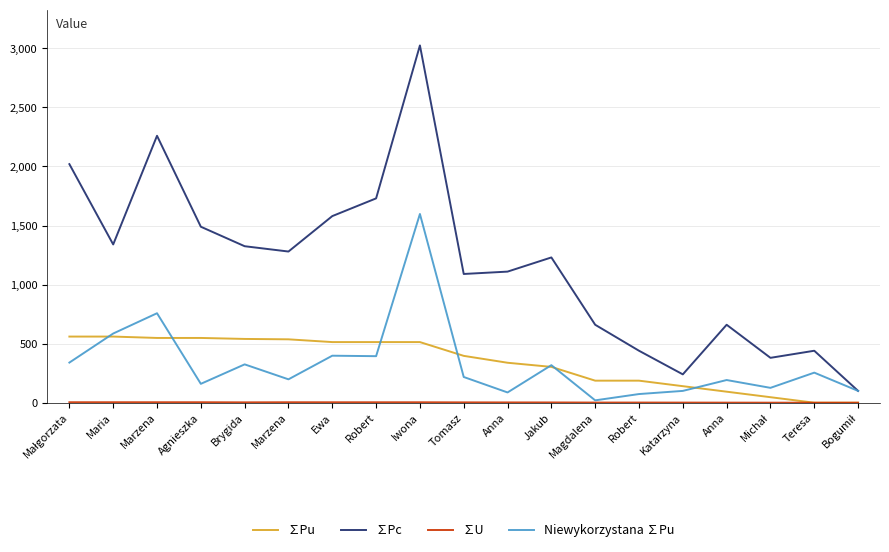

What is the spread (max minus min) of values at Bogumił?

100.0